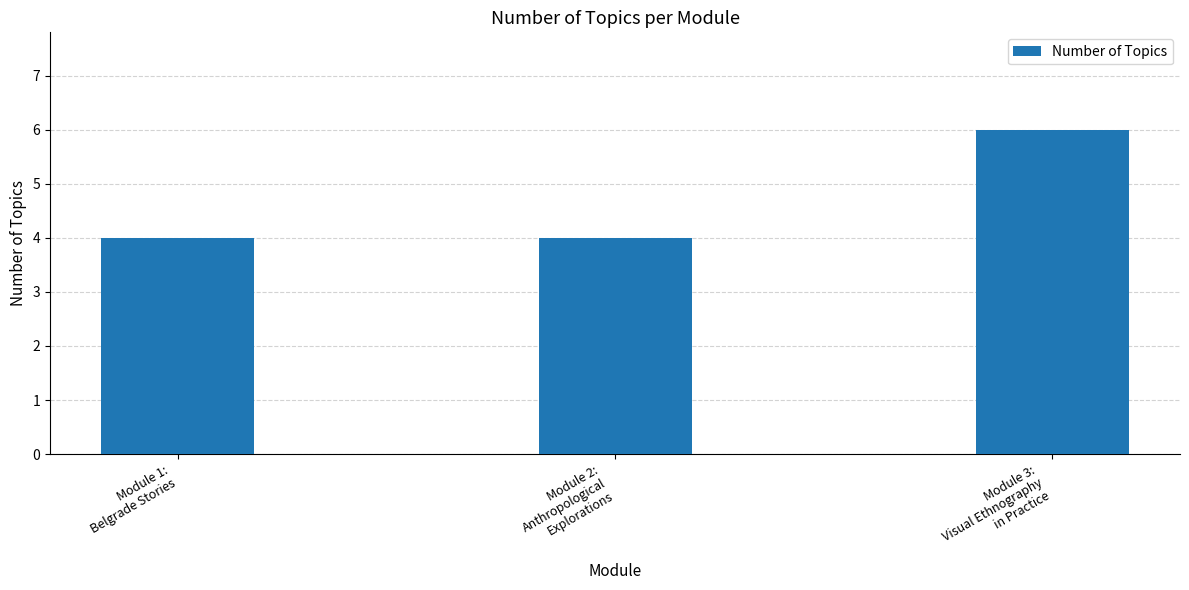

Between Module 3:
Visual Ethnography
in Practice and Module 2:
Anthropological
Explorations, which is larger?

Module 3:
Visual Ethnography
in Practice